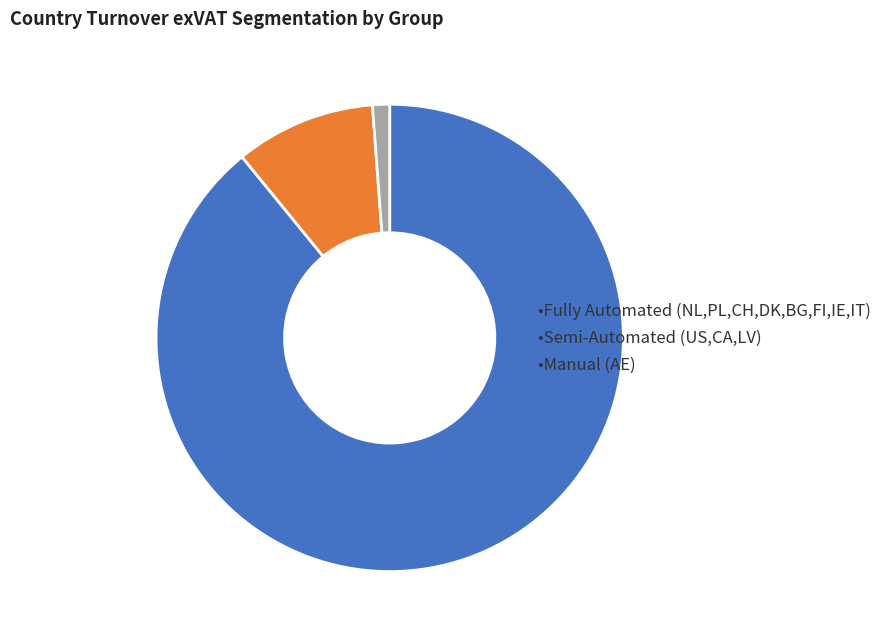

Is there a majority slice in this chart?

Yes